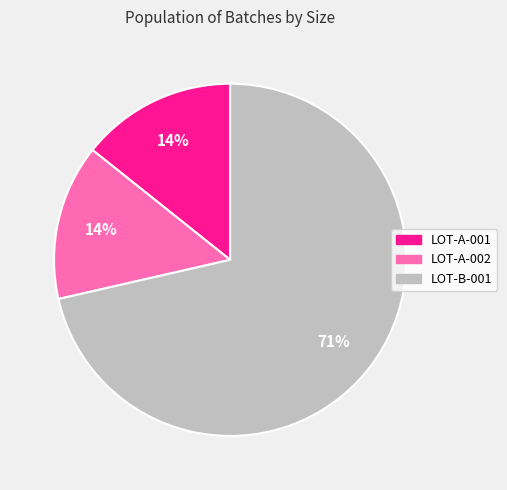

To the nearest percent, what portion does LOT-A-001 represent?

14%